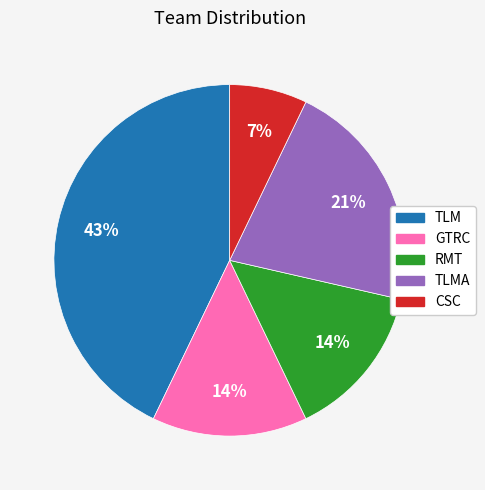

Is the sum of GTRC and TLM greater than half?

Yes